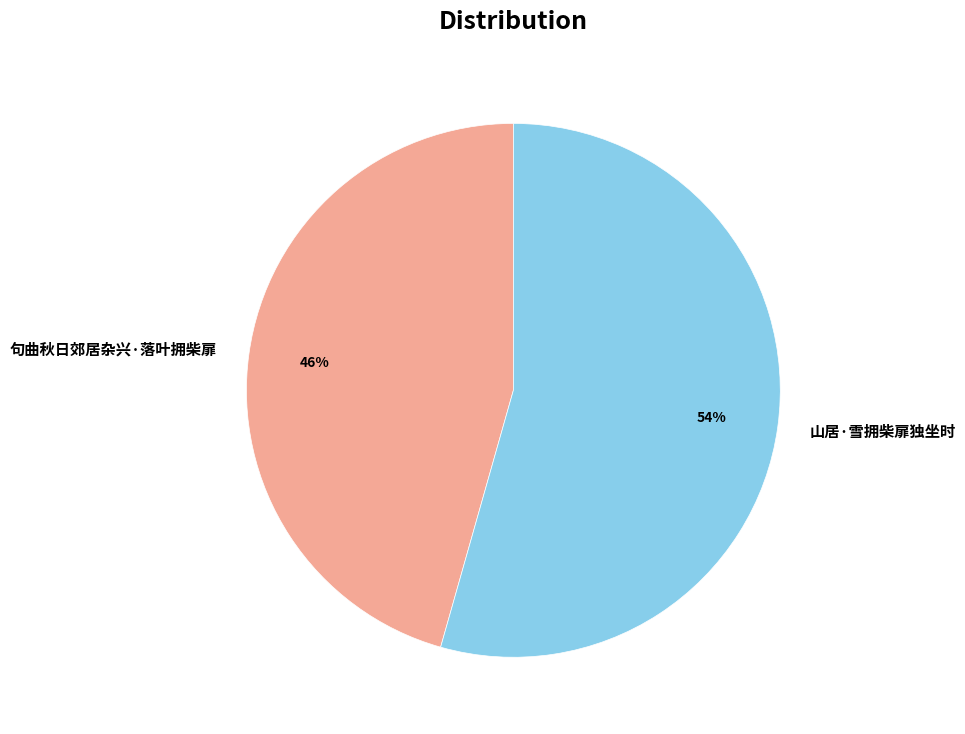

How many slices are in this pie chart?

2